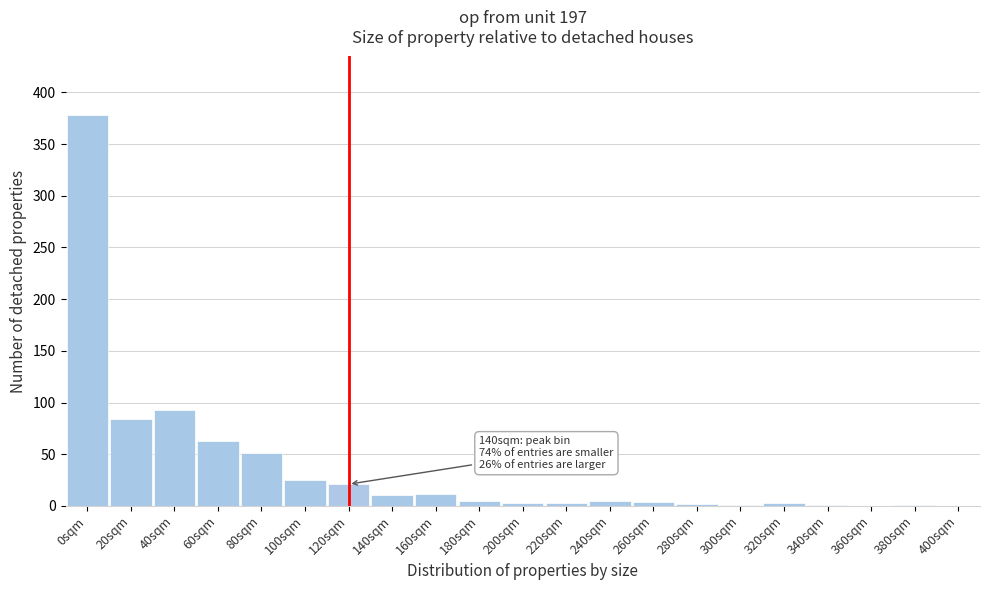

The chart shows a value of 1 at 380sqm. True or false?

True